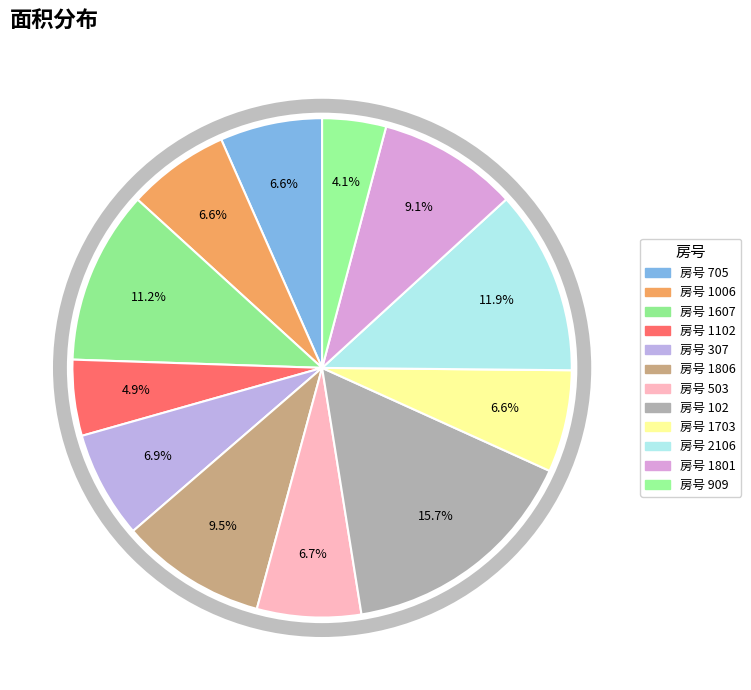

How many slices are in this pie chart?

12